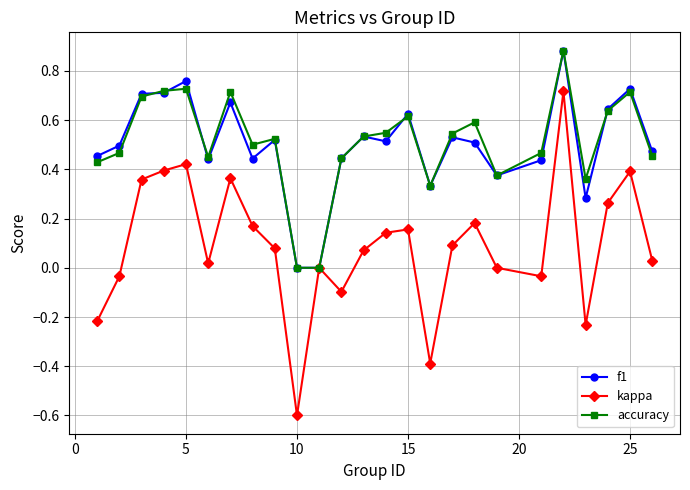

True or false: f1 has more than 0 interior local peaks.

True